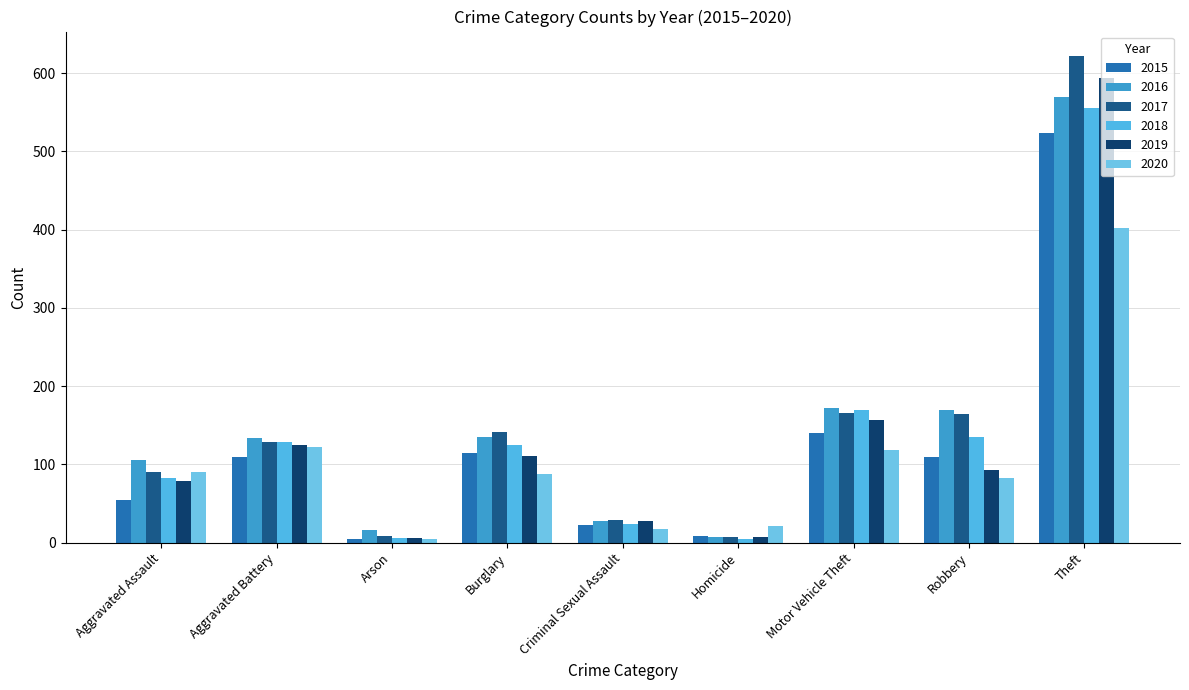

Between Arson and Criminal Sexual Assault, which series saw the biggest shift?

2019